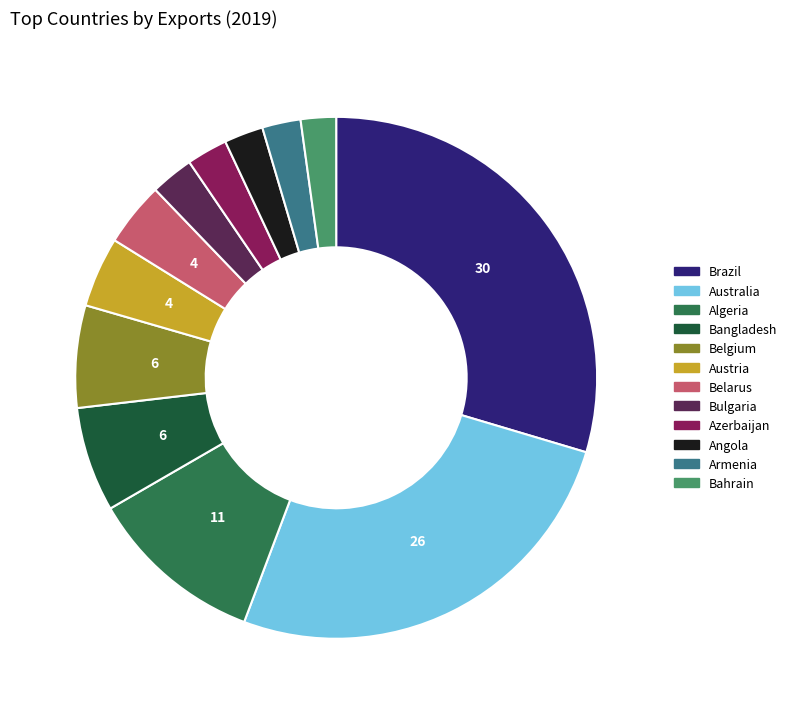

Does Belgium represent more than half of the total?

No